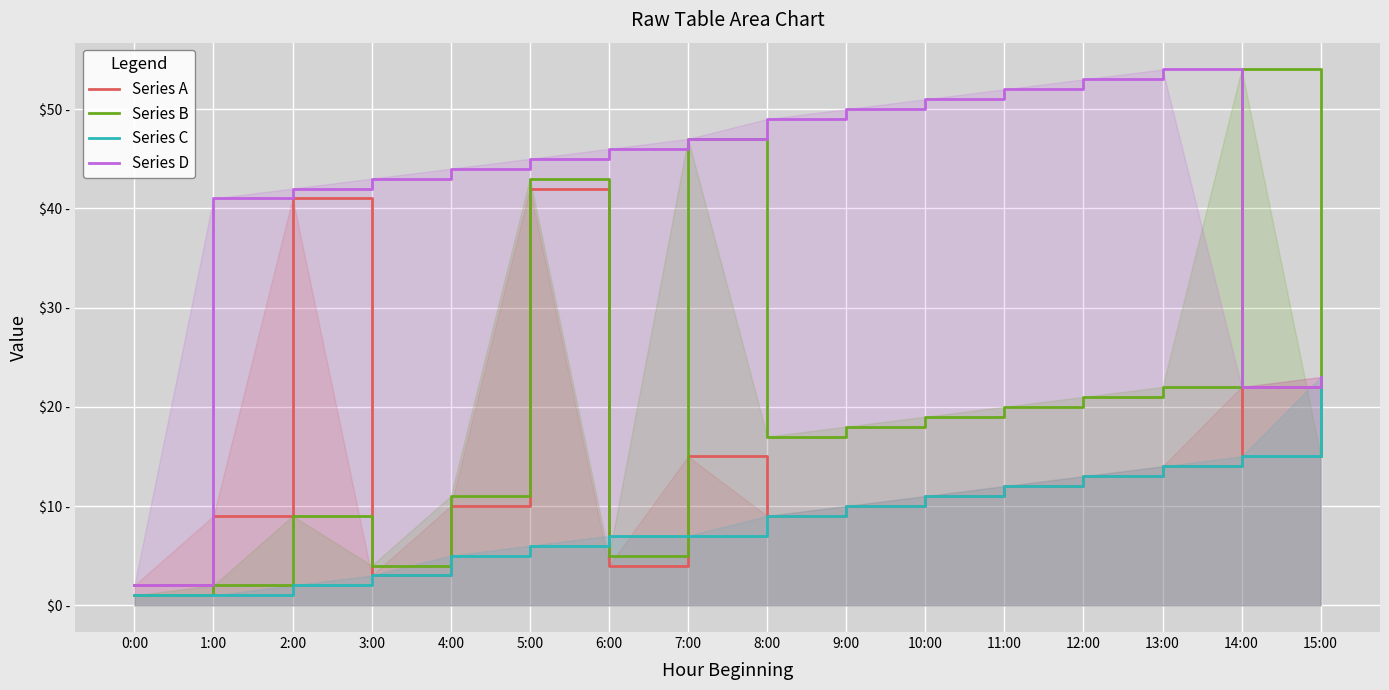

What is the label of the 16th point from the left?

15:00